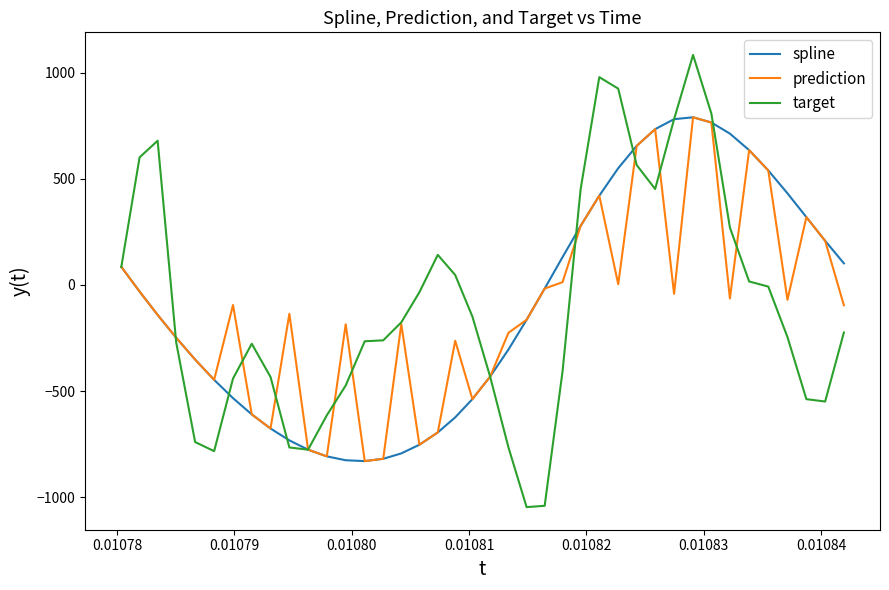

How many distinct data groups are displayed?

3